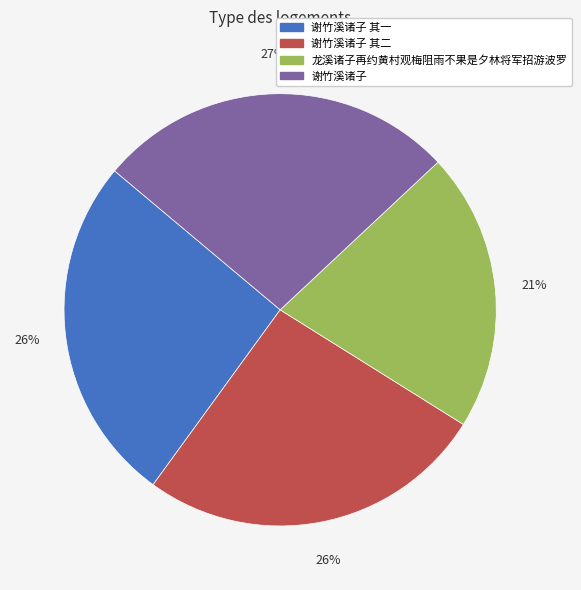

To the nearest percent, what is the difference between the largest and smallest slice percentages?

6%